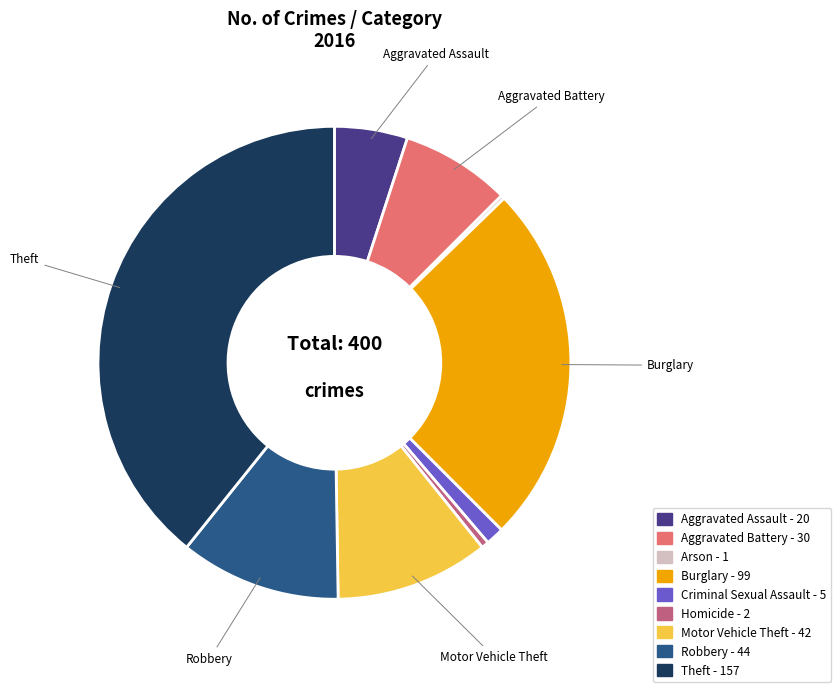

Is there a majority slice in this chart?

No